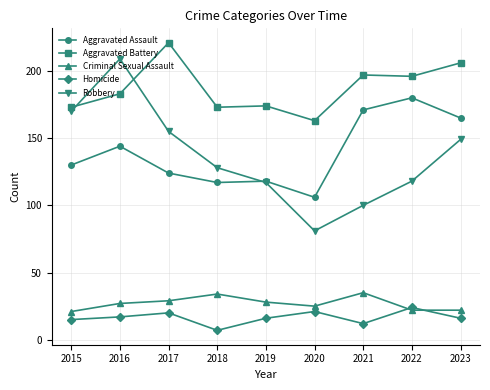

At which label does Robbery reach its peak?

2016